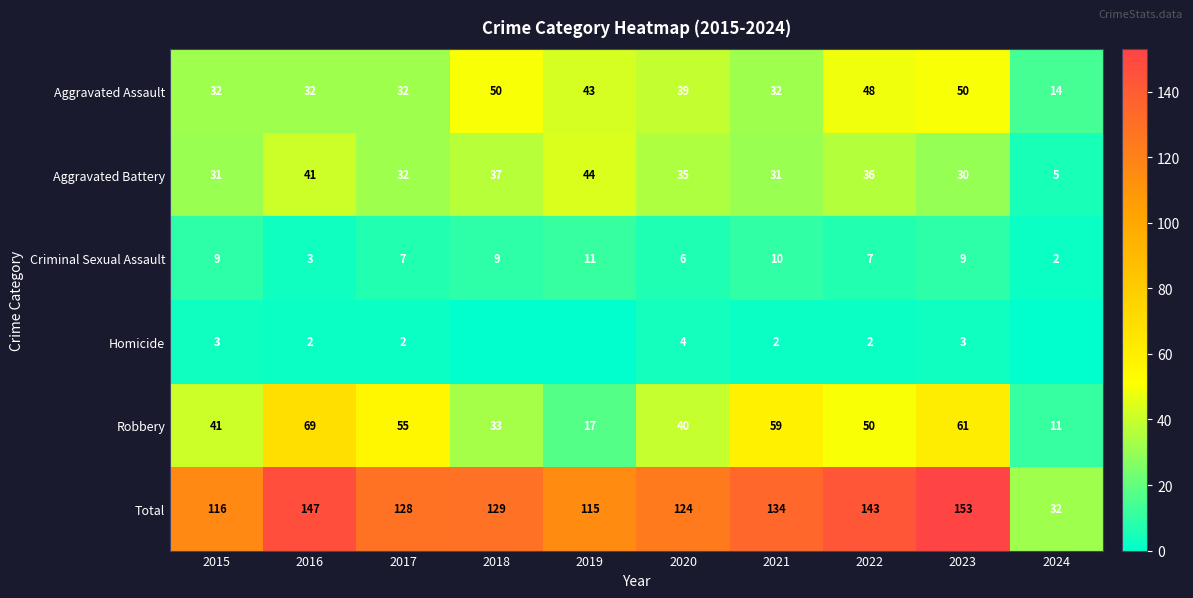

What is the maximum value for Total?

153